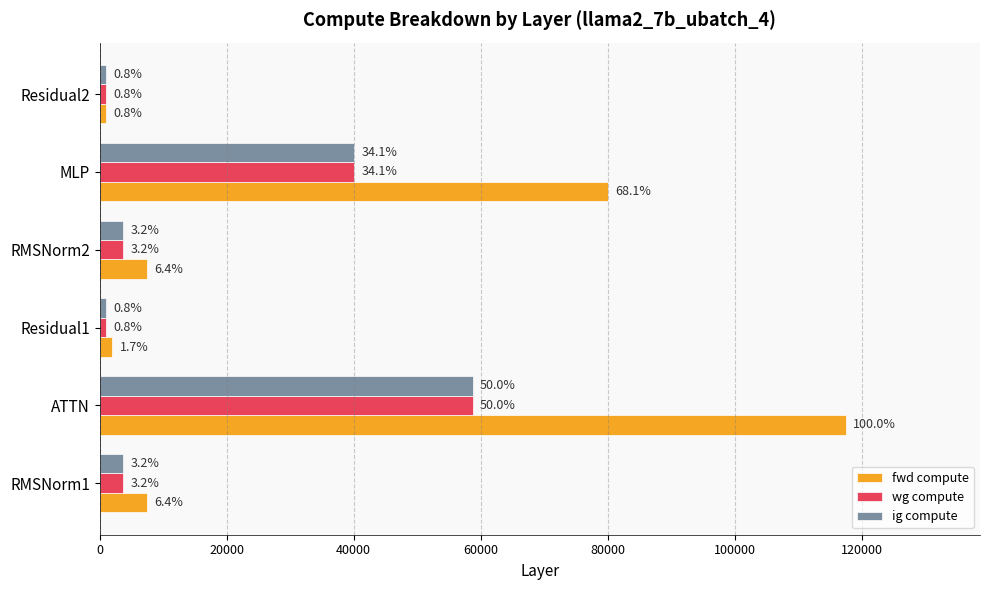

What are all the series names shown in the legend?

fwd compute, wg compute, ig compute